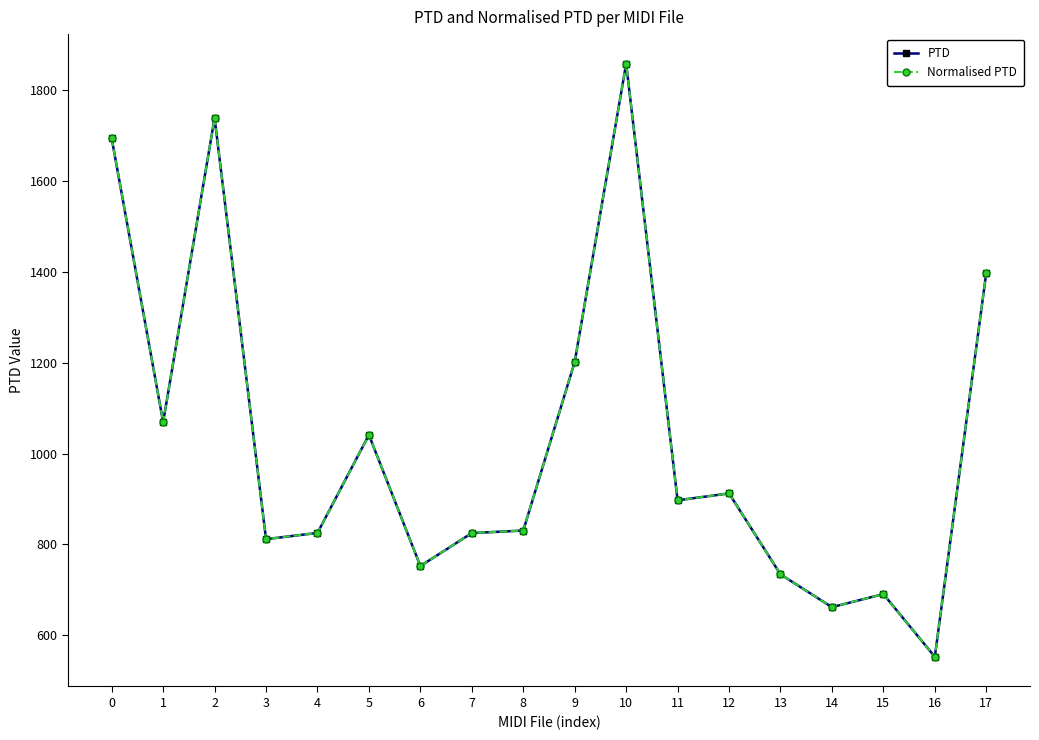

Does the chart have visible grid lines?

No